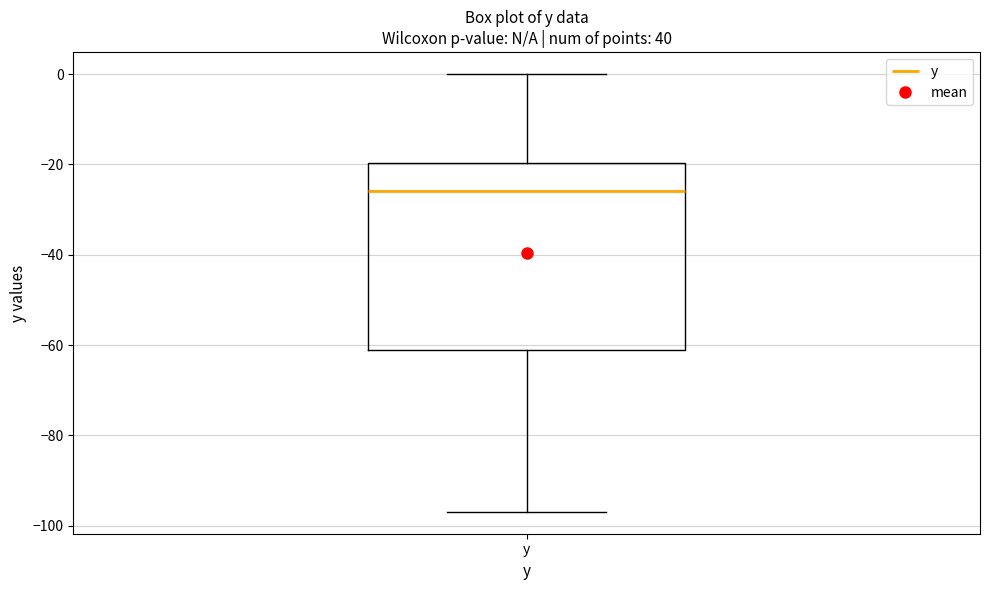

Read this box plot against the y-axis: the position of the median line, the range covered by the box, and the ends of both whiskers. The values are not printed on the chart, so give them approximately, as read against the axis.

median -26, box -62 to -20, whiskers -96 to 0